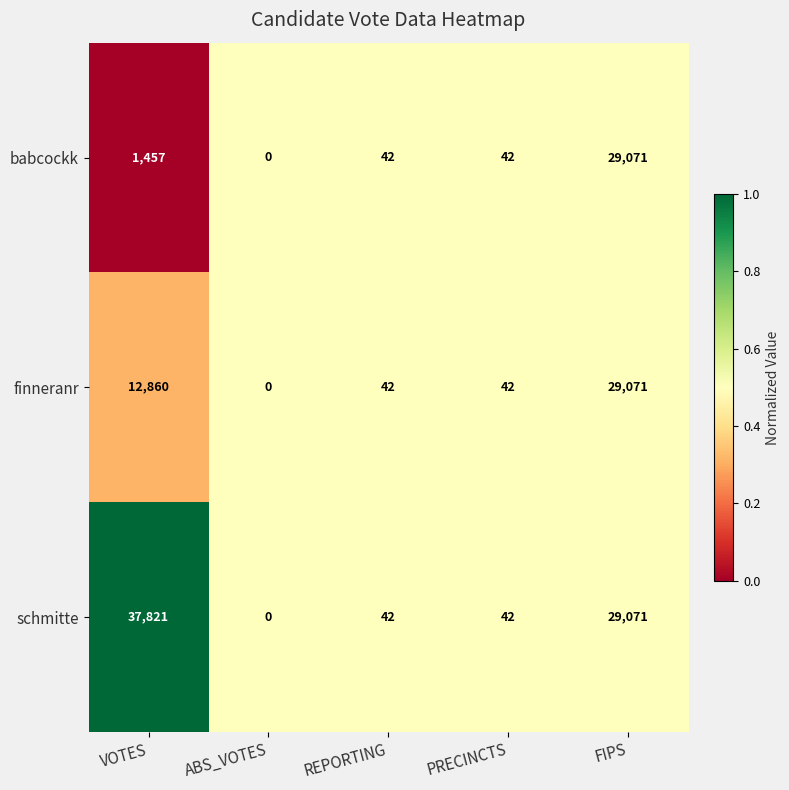

Which series has the widest spread of values?

schmitte